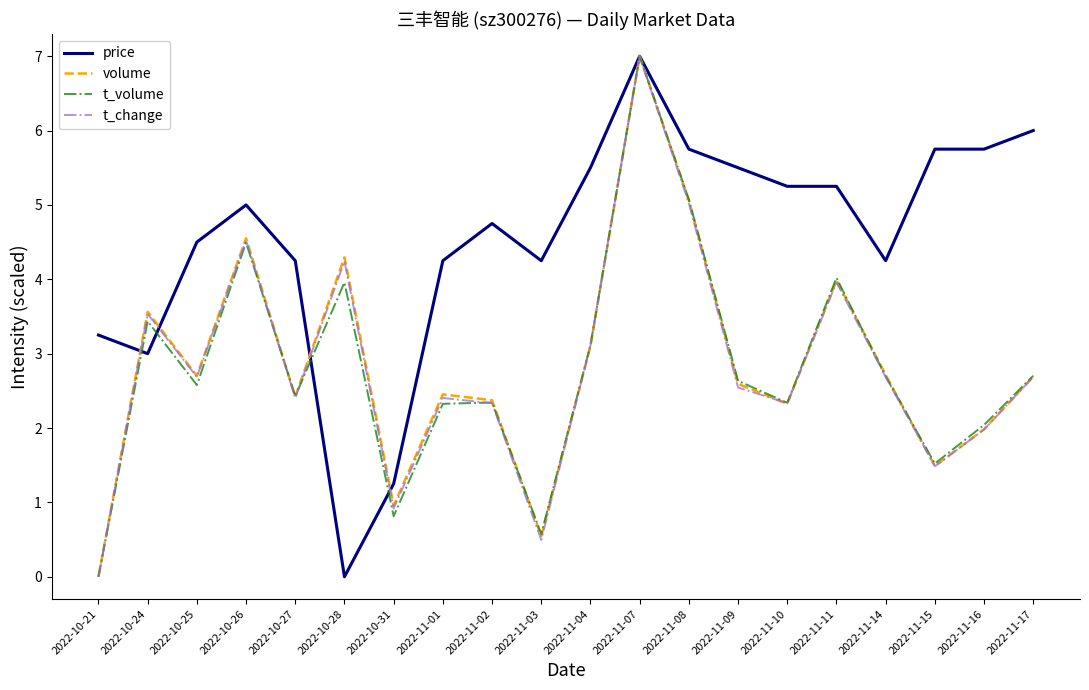

Count the number of categories in the chart.

20